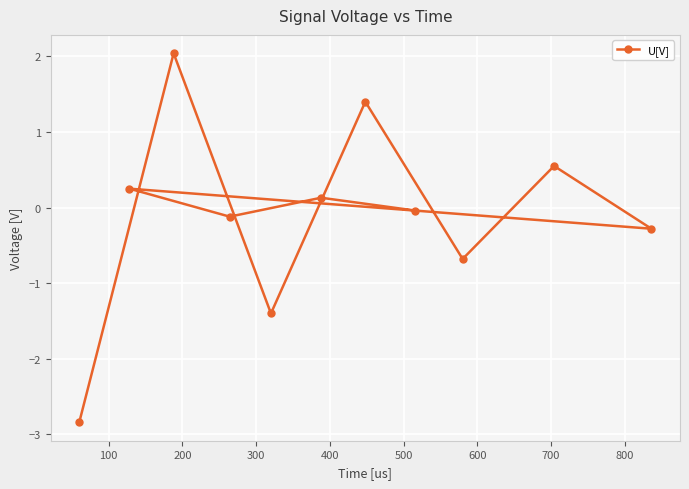

How many lines are shown in the chart?

1